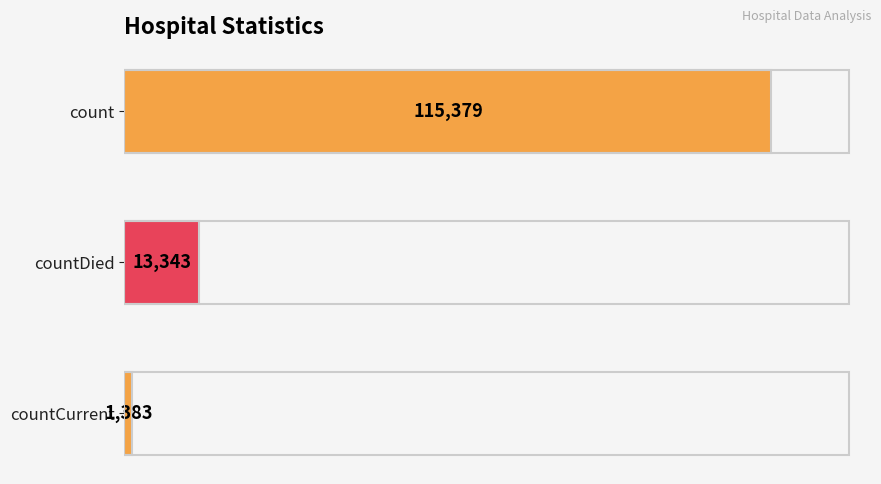

What is the sum of the values at countDied and count?

128722